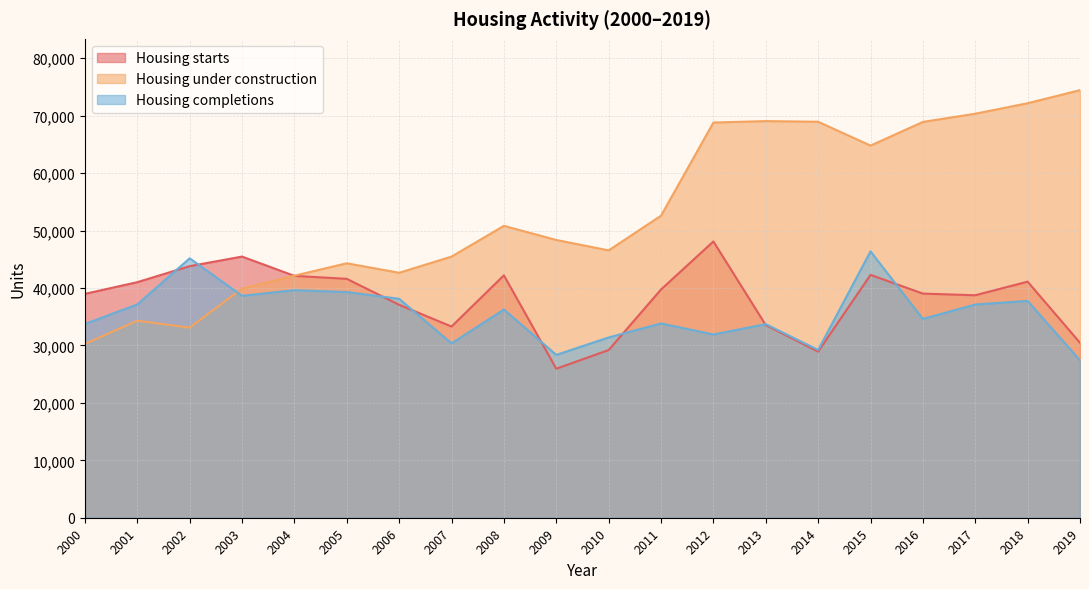

What are all the series names shown in the legend?

Housing starts, Housing under construction, Housing completions